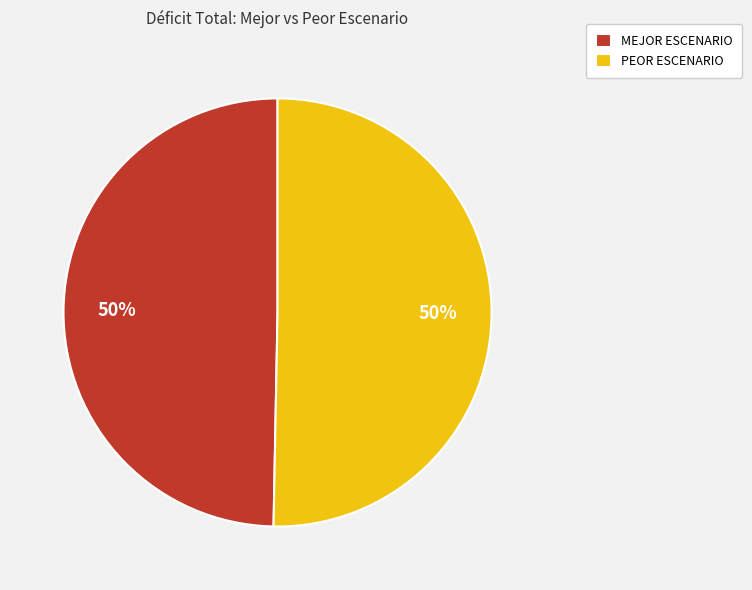

True or false: MEJOR ESCENARIO accounts for 56% of the total.

False